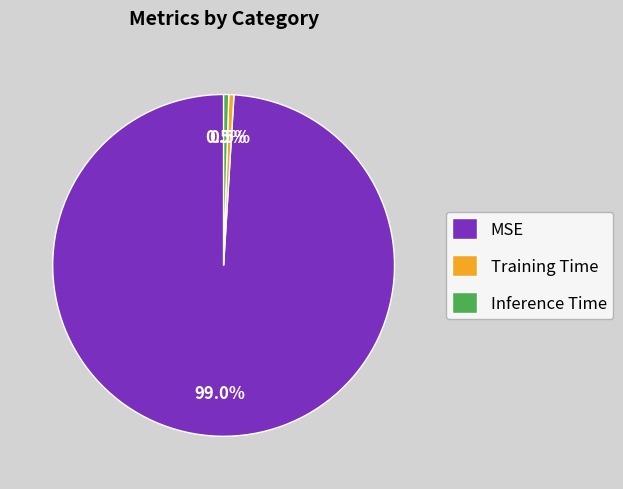

Which slice is the largest?

MSE